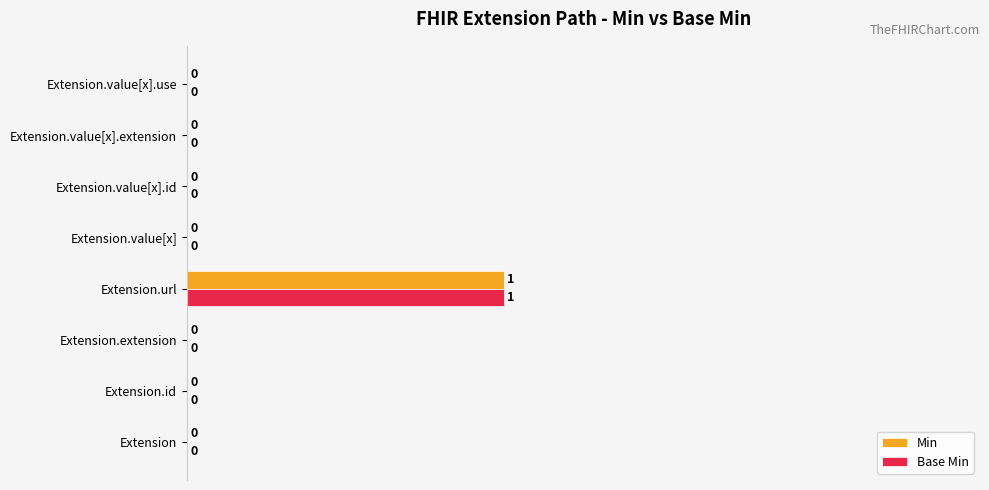

True or false: Base Min has a value of 1 at Extension.id.

False